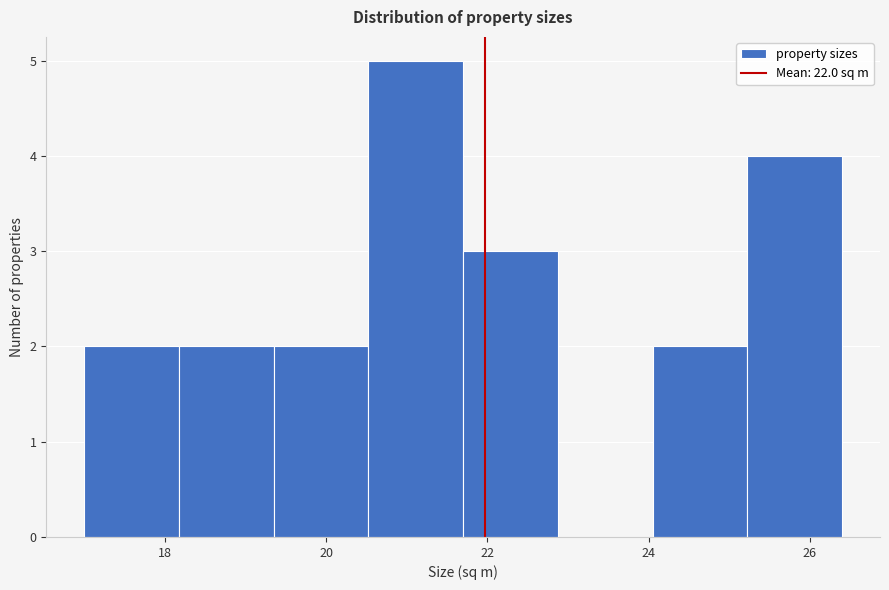

Which range on the x-axis has the tallest bar?

20.6 to 21.8